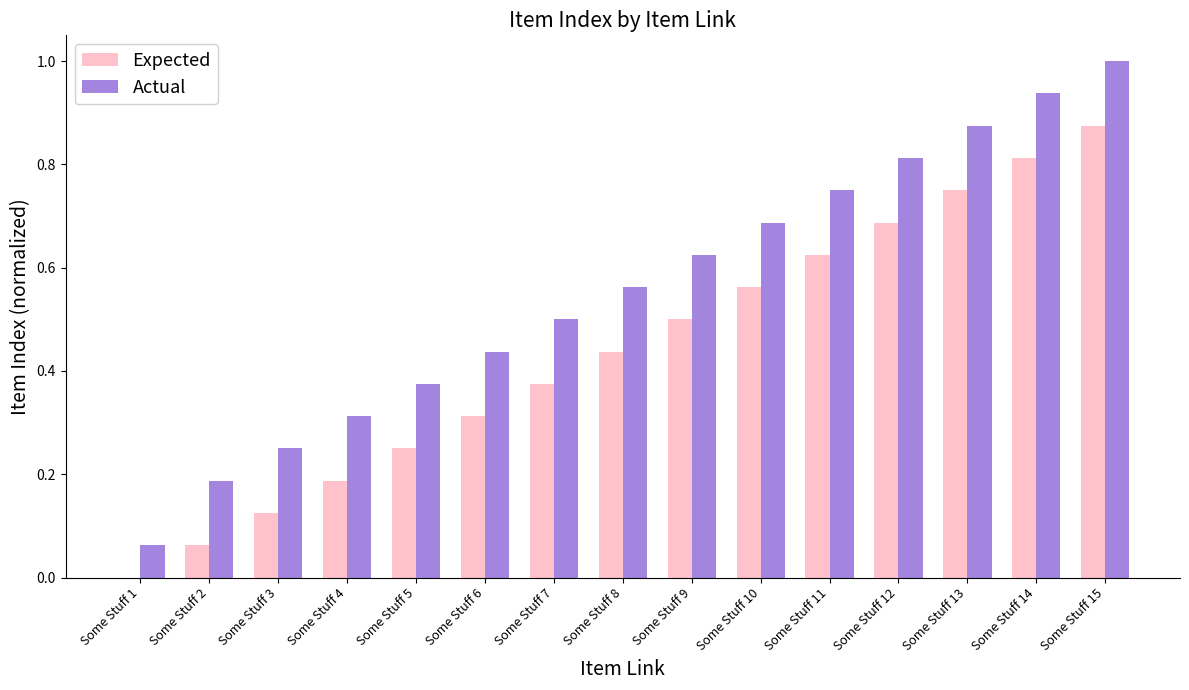

Are the bars grouped side by side (vs. stacked)?

Yes